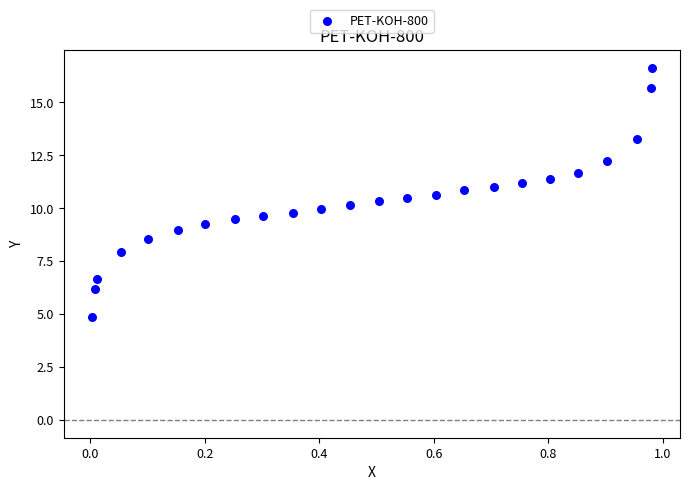

What is the range of X values (max minus min)?

1.0